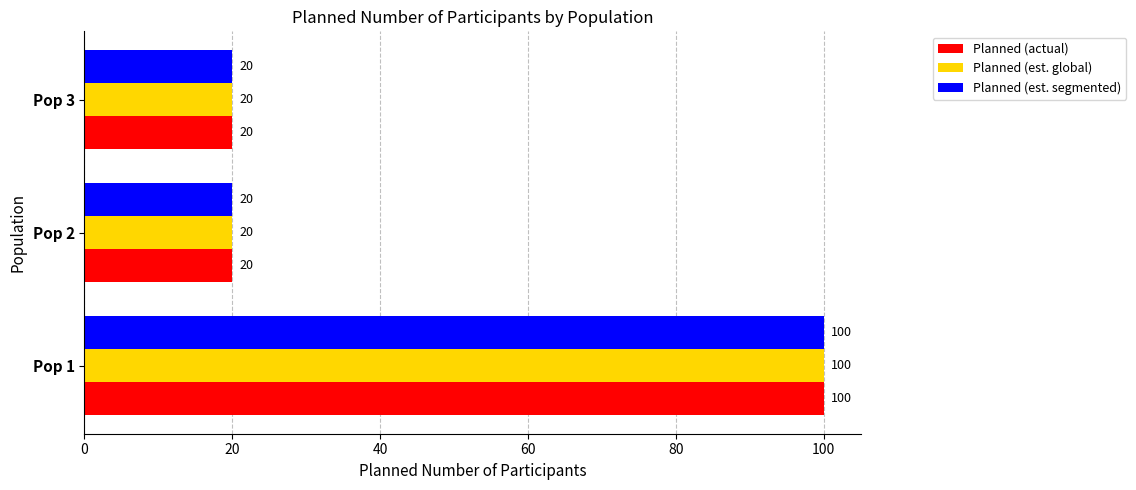

What is the average value of the Planned (est. segmented) series?

47